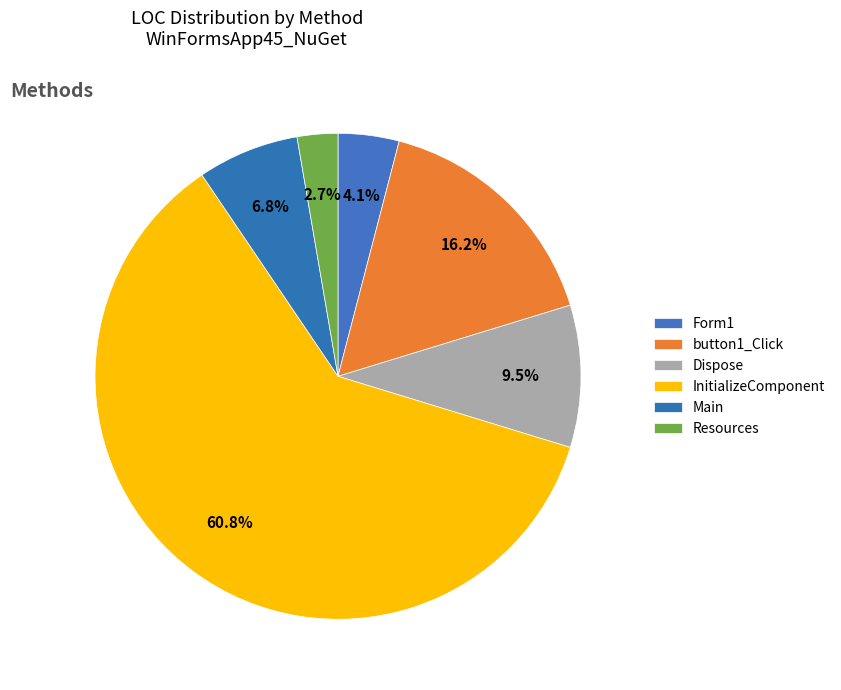

Is there any slice that represents more than half of the pie?

Yes